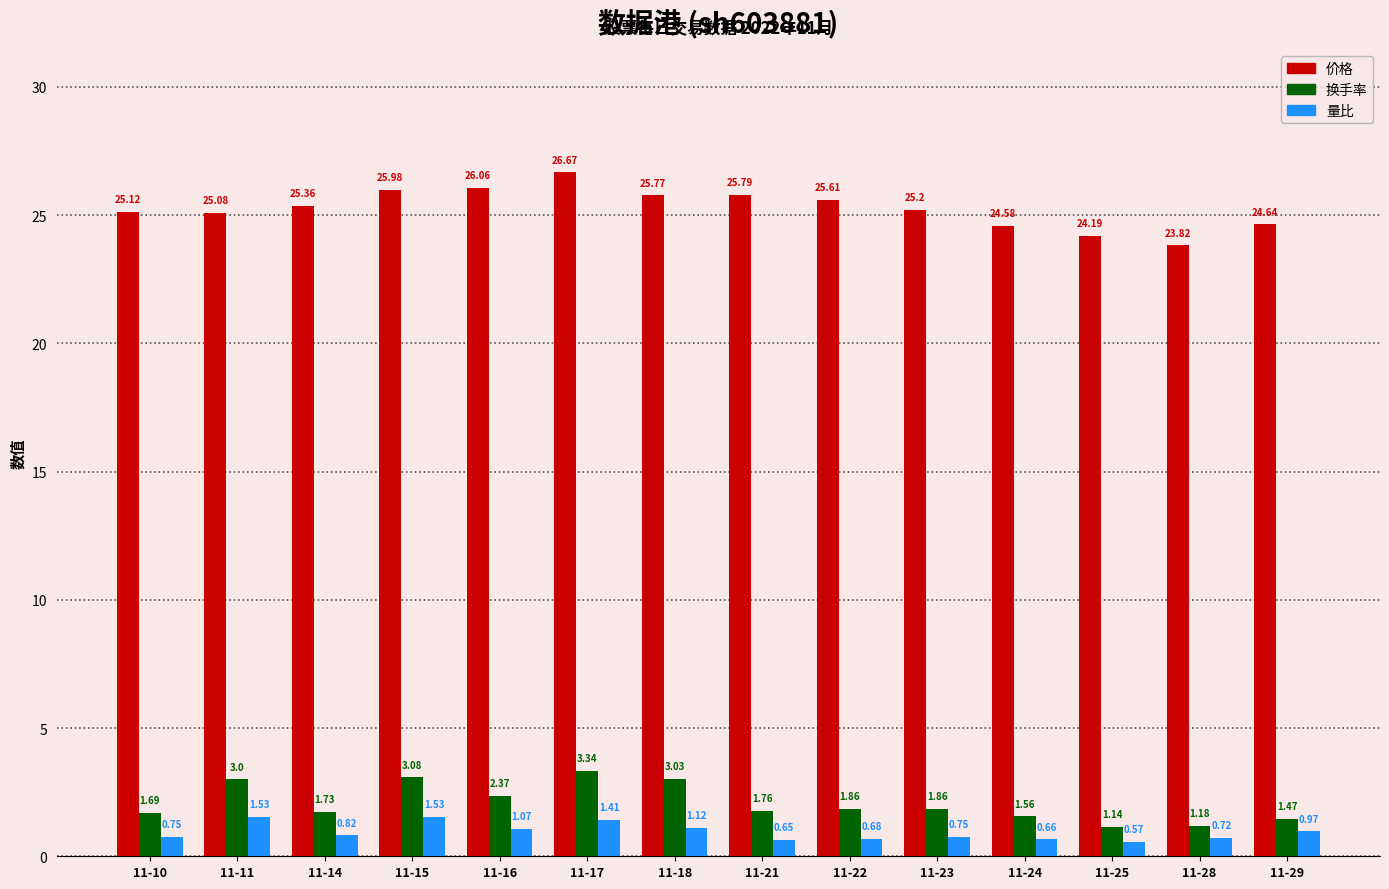

What is the sum of the 换手率 values at 11-29 and 11-21?

3.2